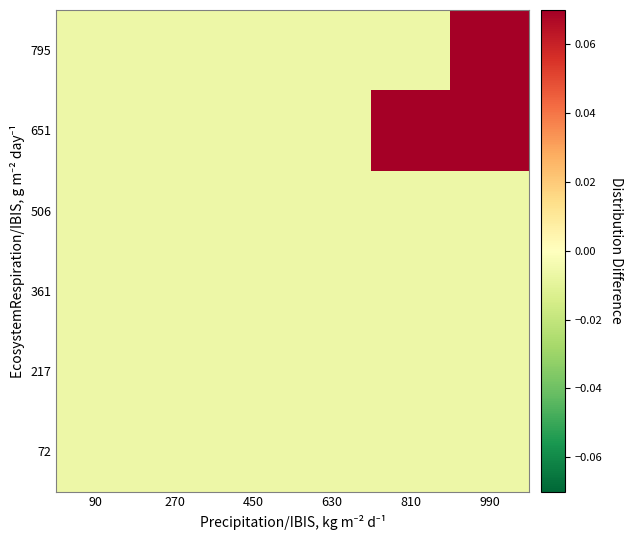

At which category does the chart reach its peak across all series?

810